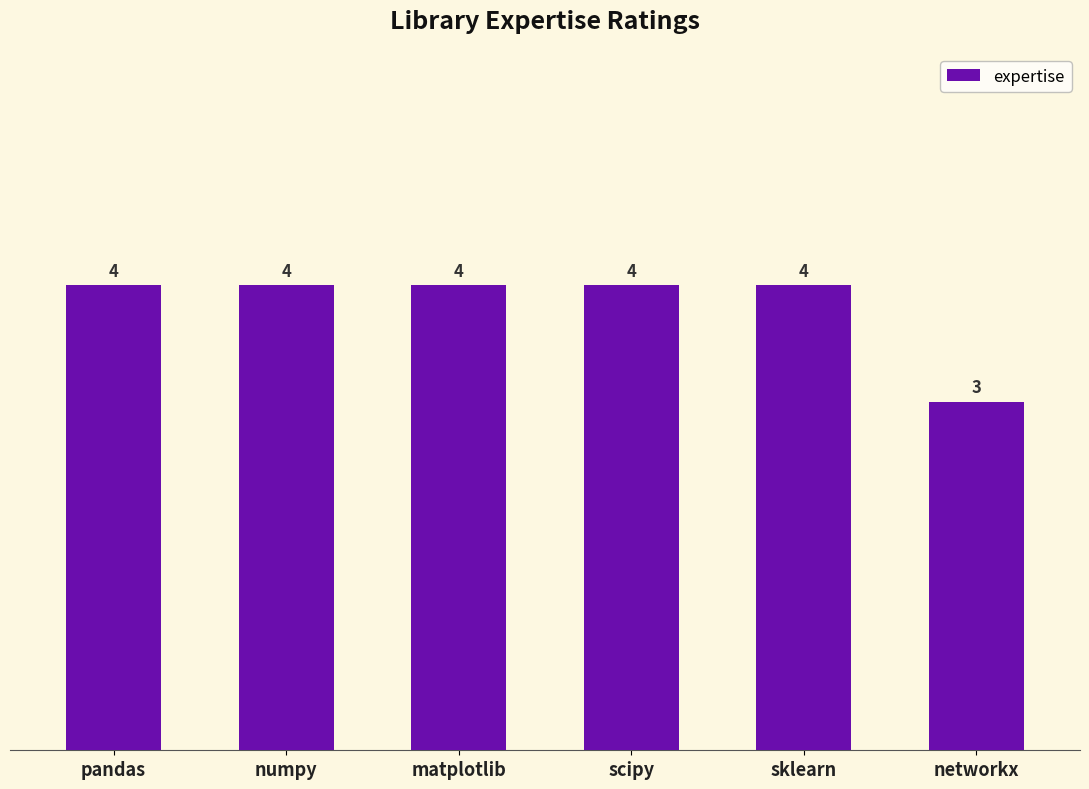

What is the greatest value displayed?

4